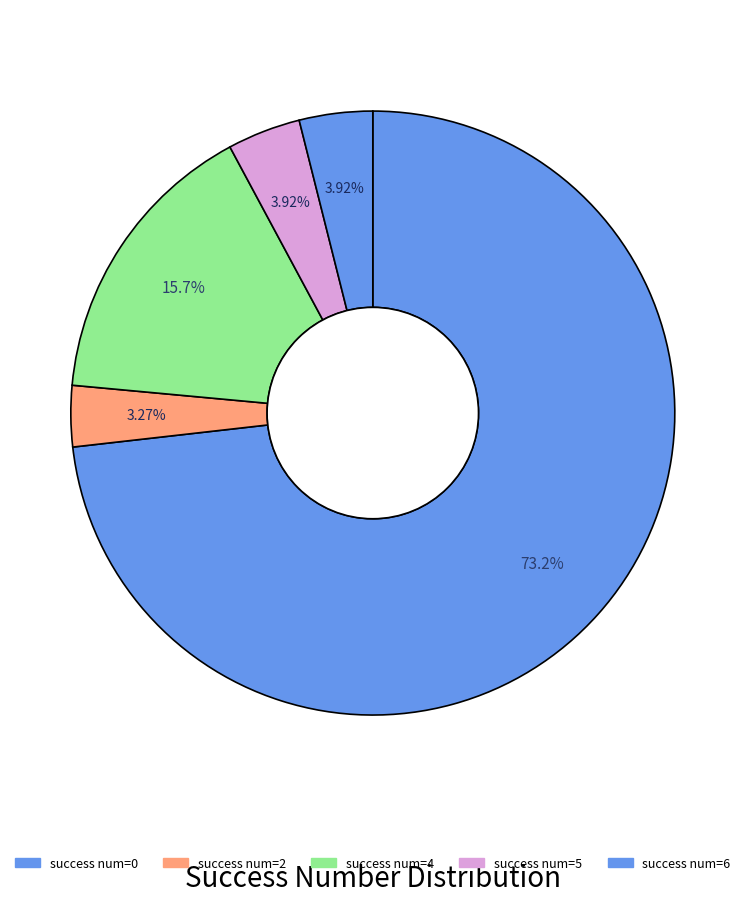

How many segments does this pie chart have?

5